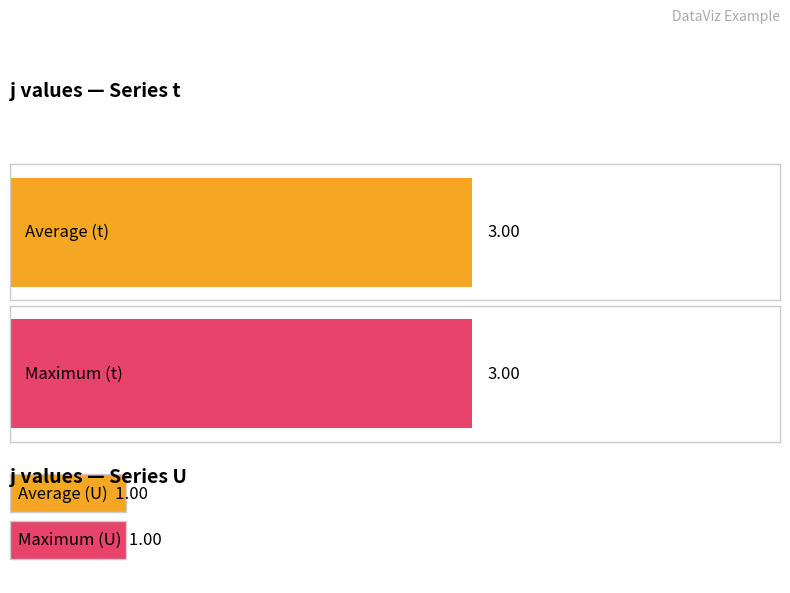

How many bars are there in each group?

2